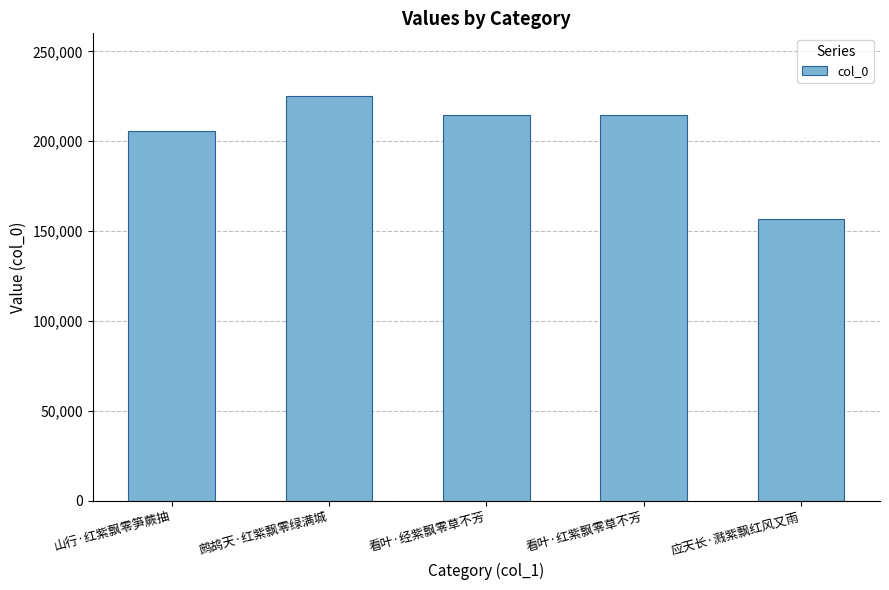

Count the number of data series in this chart.

1